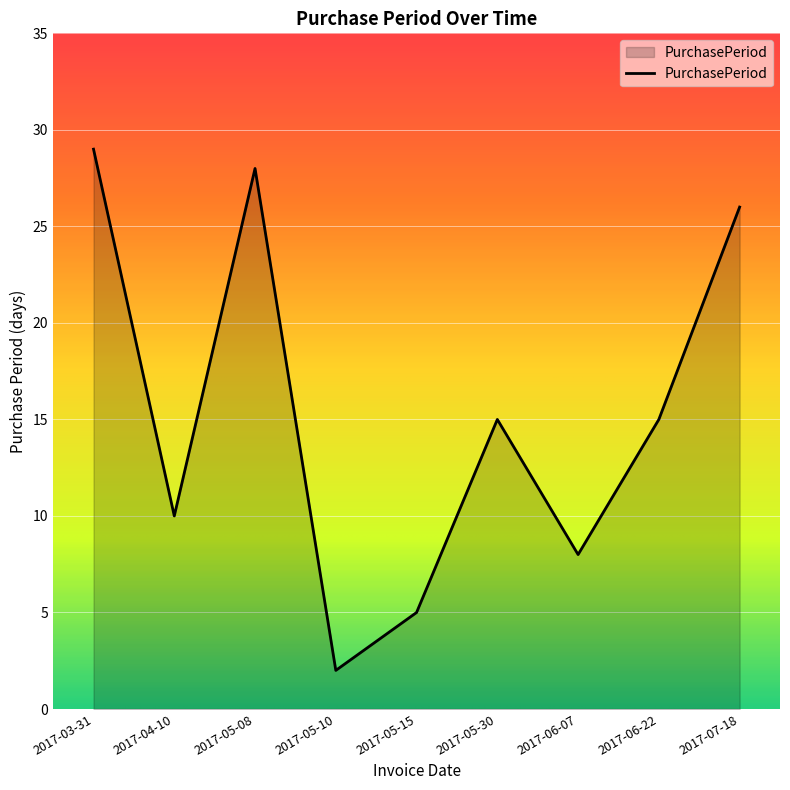

What is the change in value from 2017-04-10 to 2017-05-30?

+5